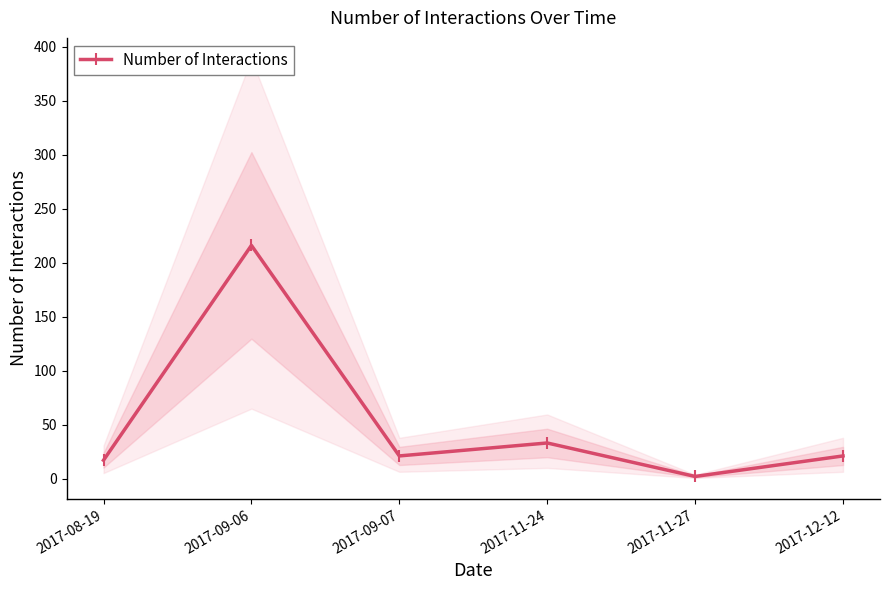

The value at 2017-09-07 is 21. True or false?

True